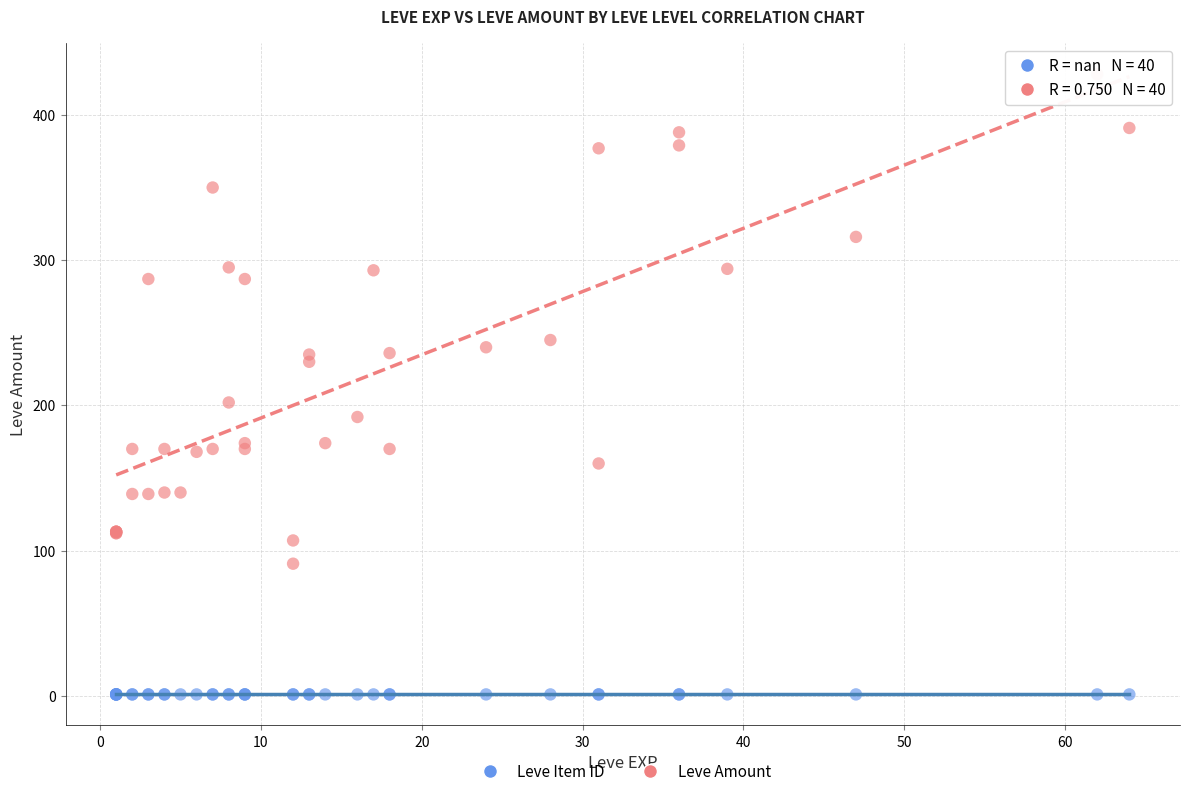

Which series contains the lowest Y value?

Leve Item ID